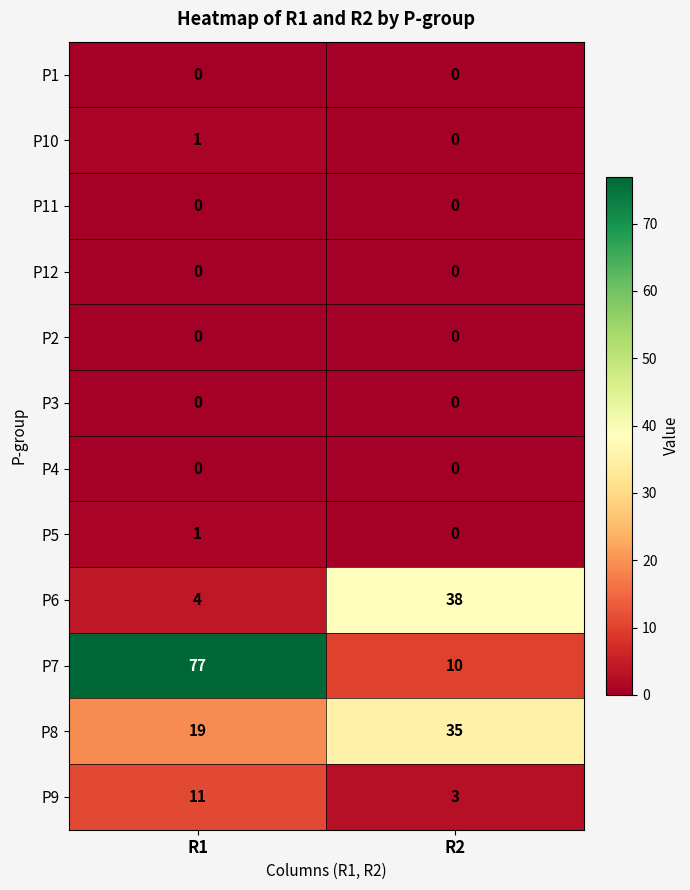

What is the total value across all series at R1?

113